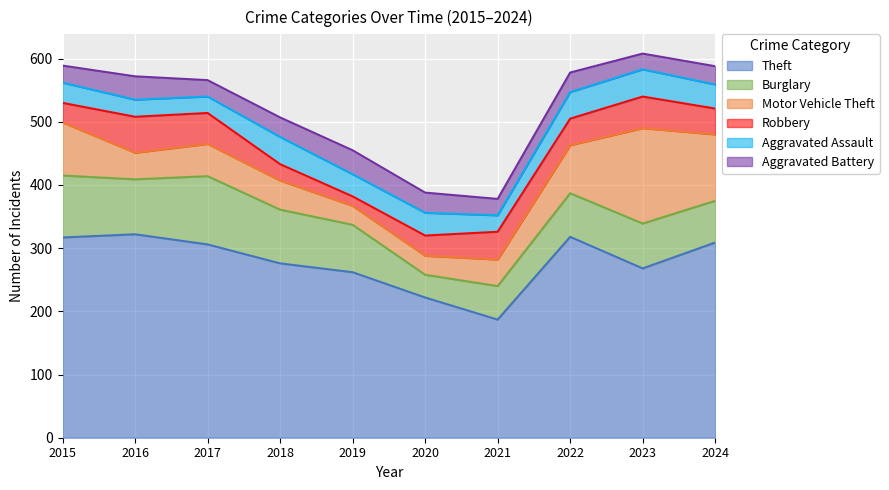

What is the value of the Theft point at the 7th from the left?

187